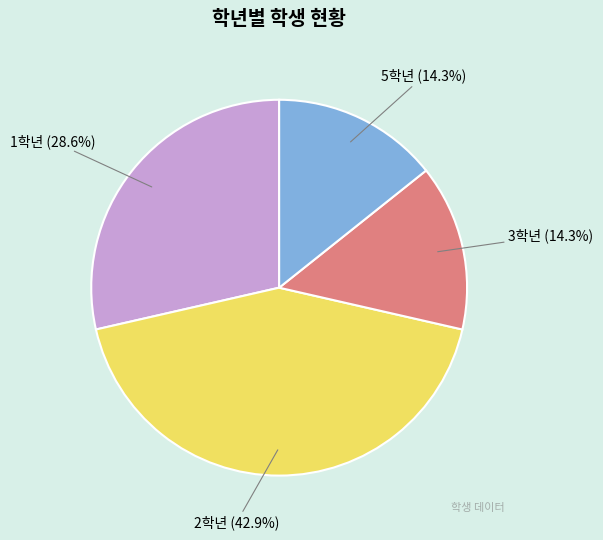

Which slice is the largest?

2학년